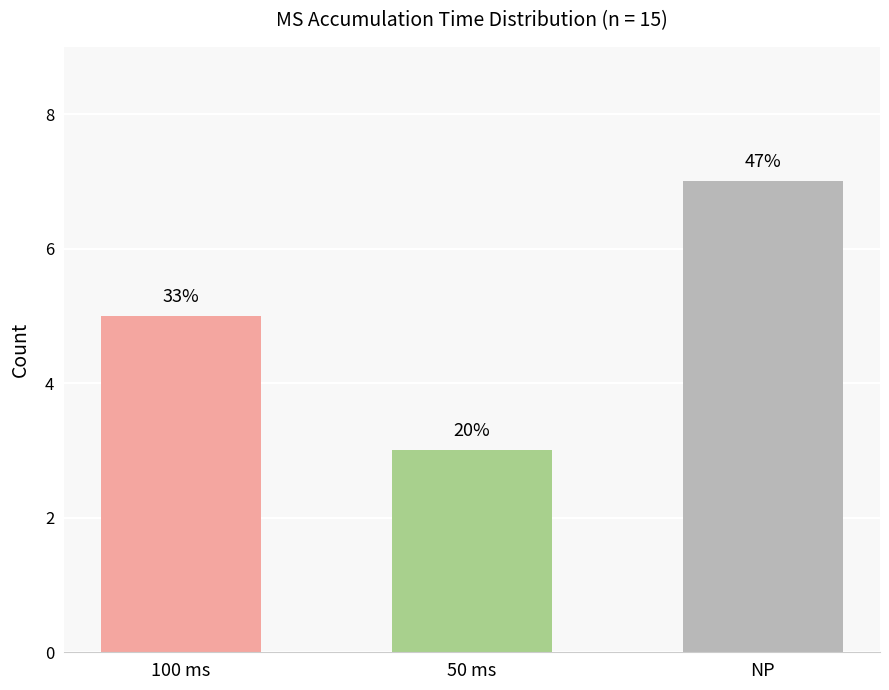

How many bars are there in total?

3